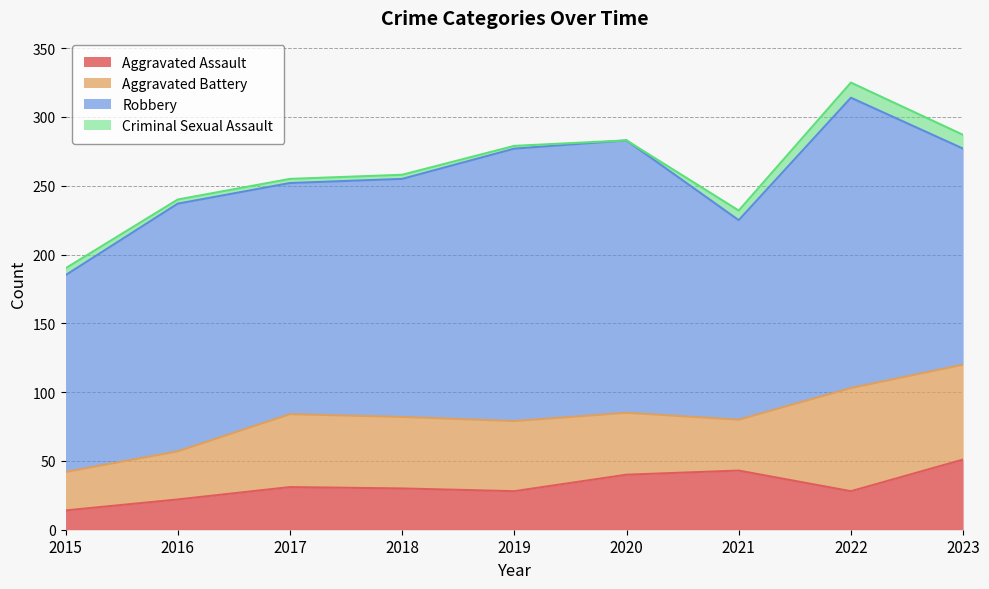

Which series has the largest total across all categories?

Robbery